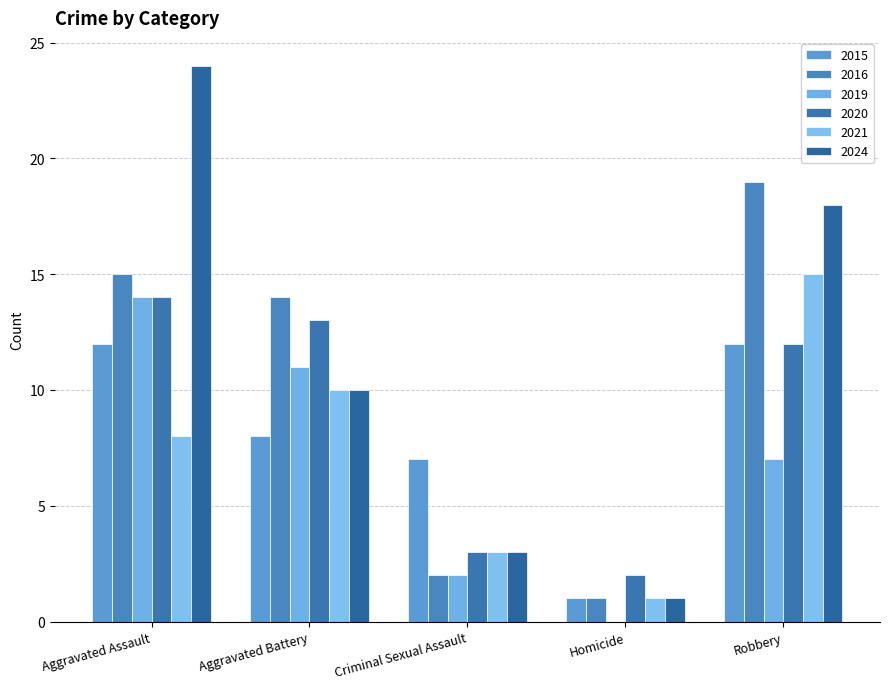

The value of 2024 at Criminal Sexual Assault is 3. True or false?

True